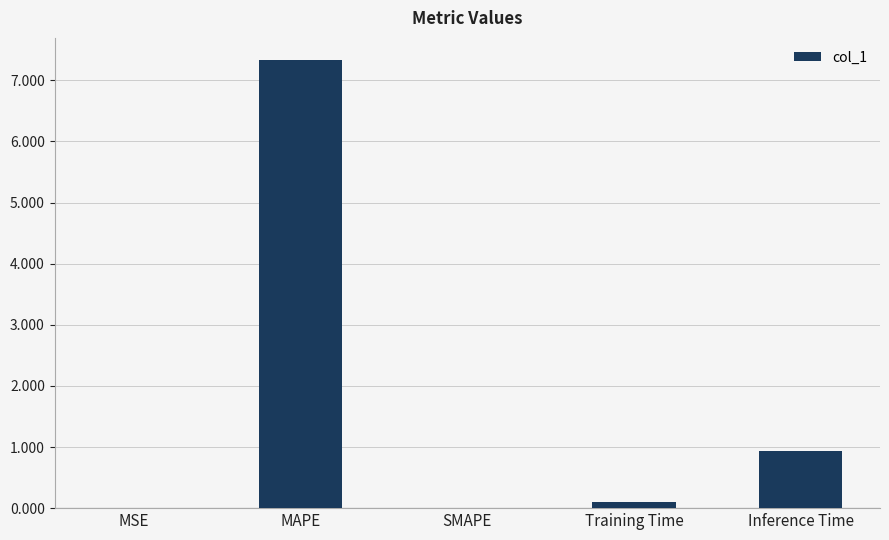

What is the sum of the values at Inference Time and SMAPE?

0.9